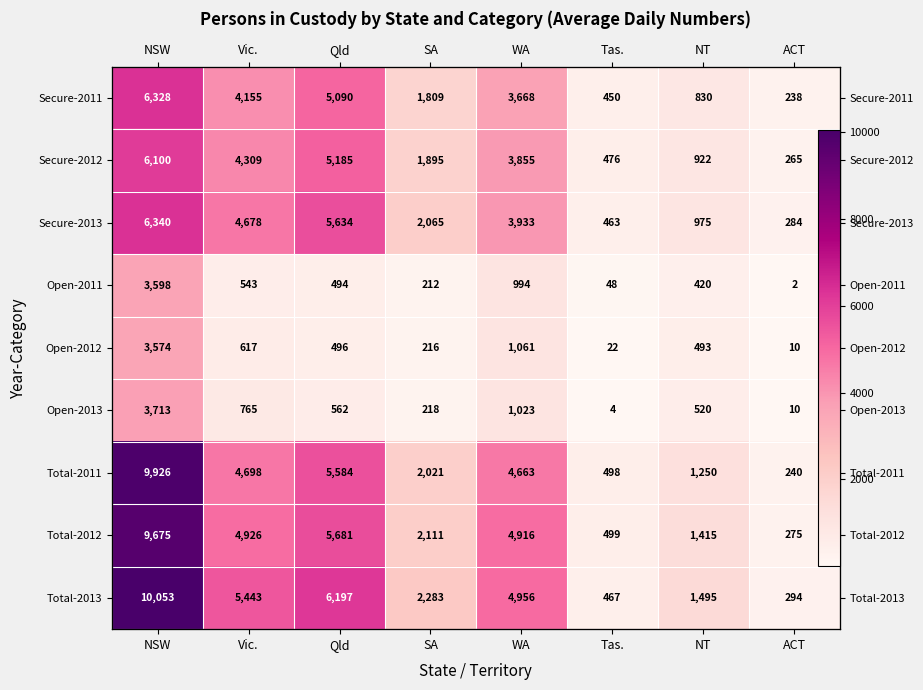

Rank the categories by Open-2013 value from lowest to highest.

Tas., ACT, SA, NT, Qld, Vic., WA, NSW